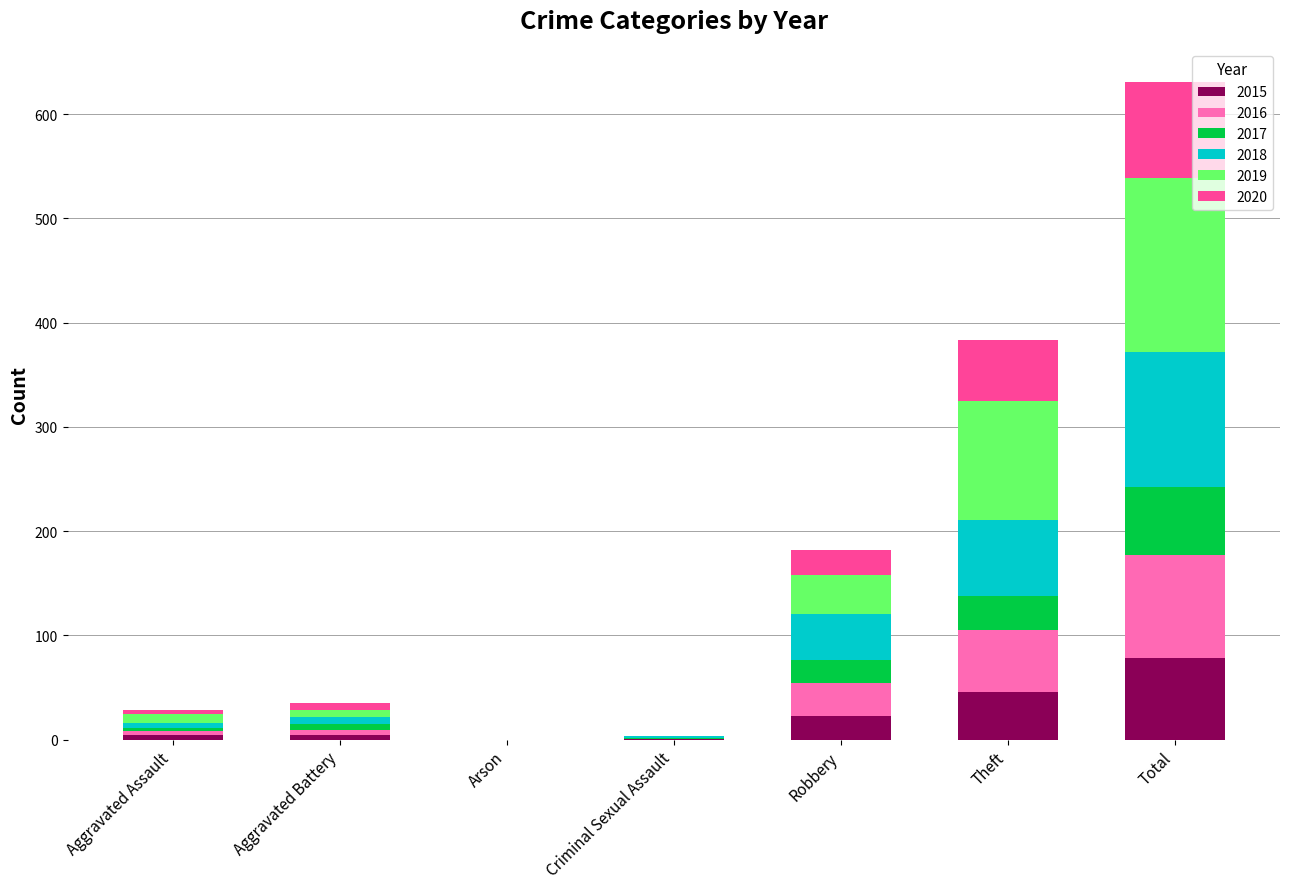

How many data points does each series have?

7